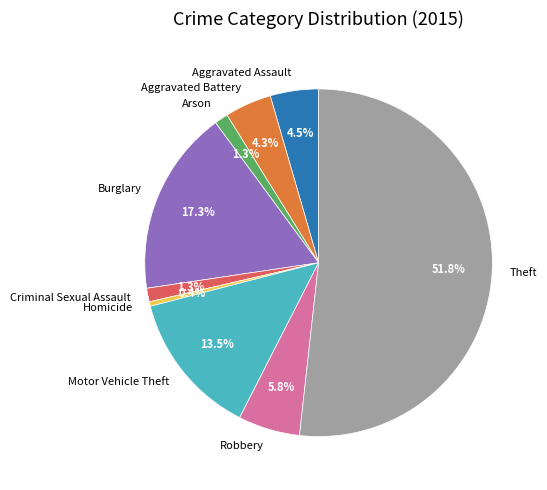

How many segments does this pie chart have?

9